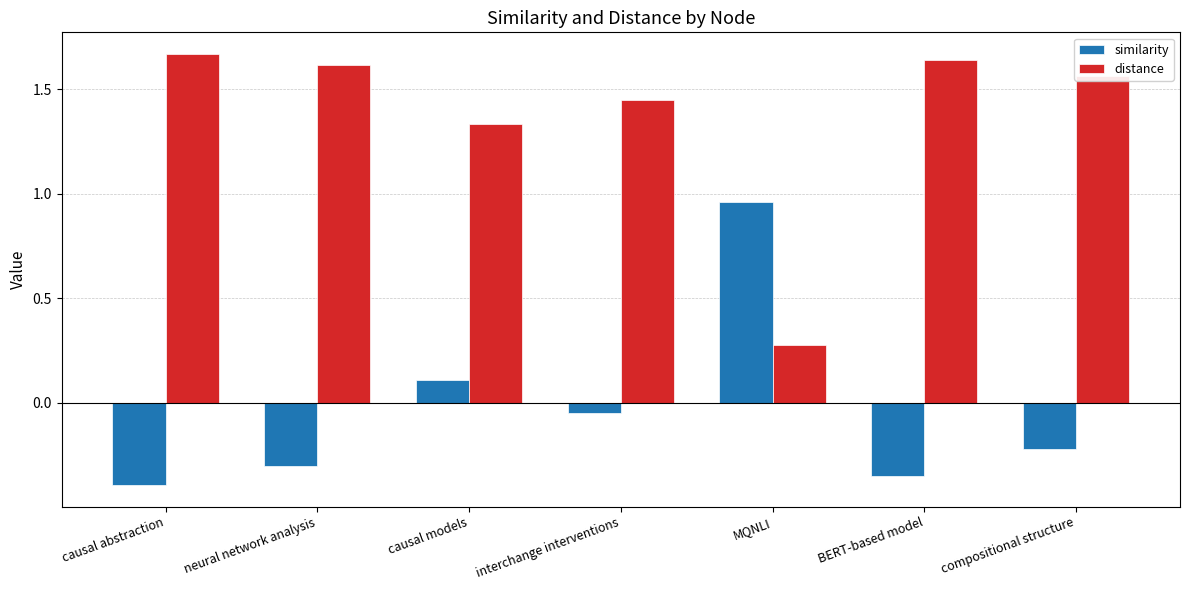

What is the value of the distance bar at the 5th from the left?

0.3